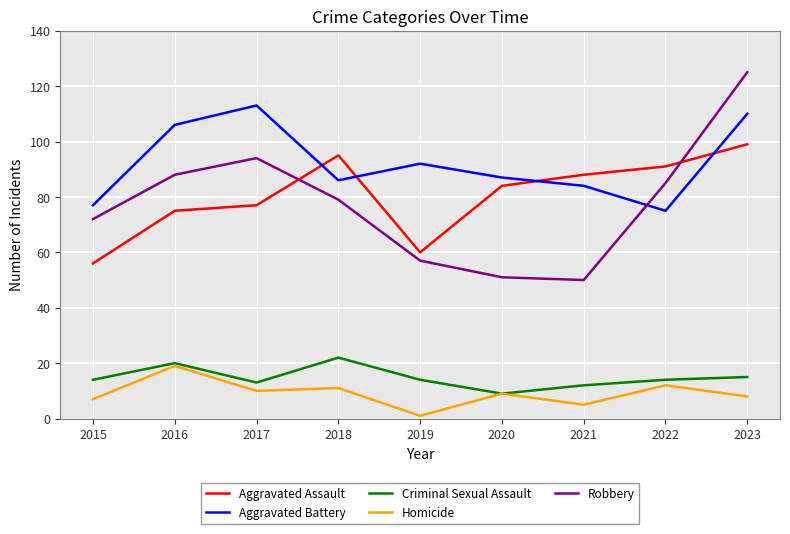

Count the number of categories in the chart.

9